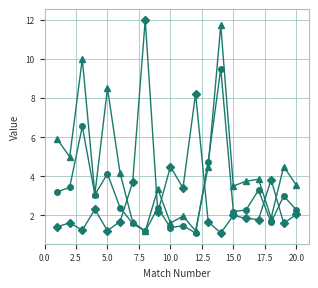

How many lines are shown in the chart?

3